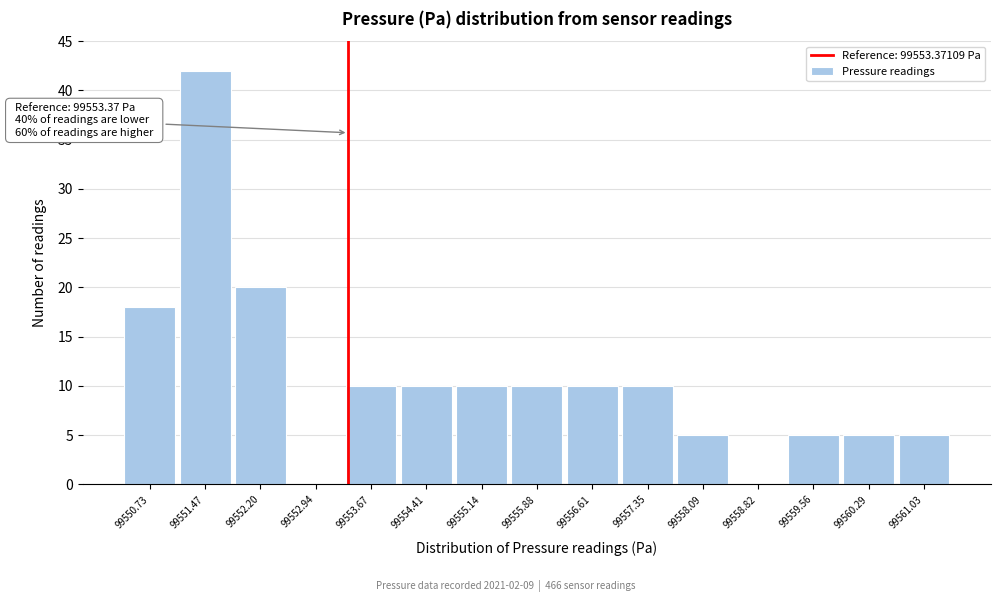

Over which range of the x-axis is the bar tallest?

99551.1 to 99551.8